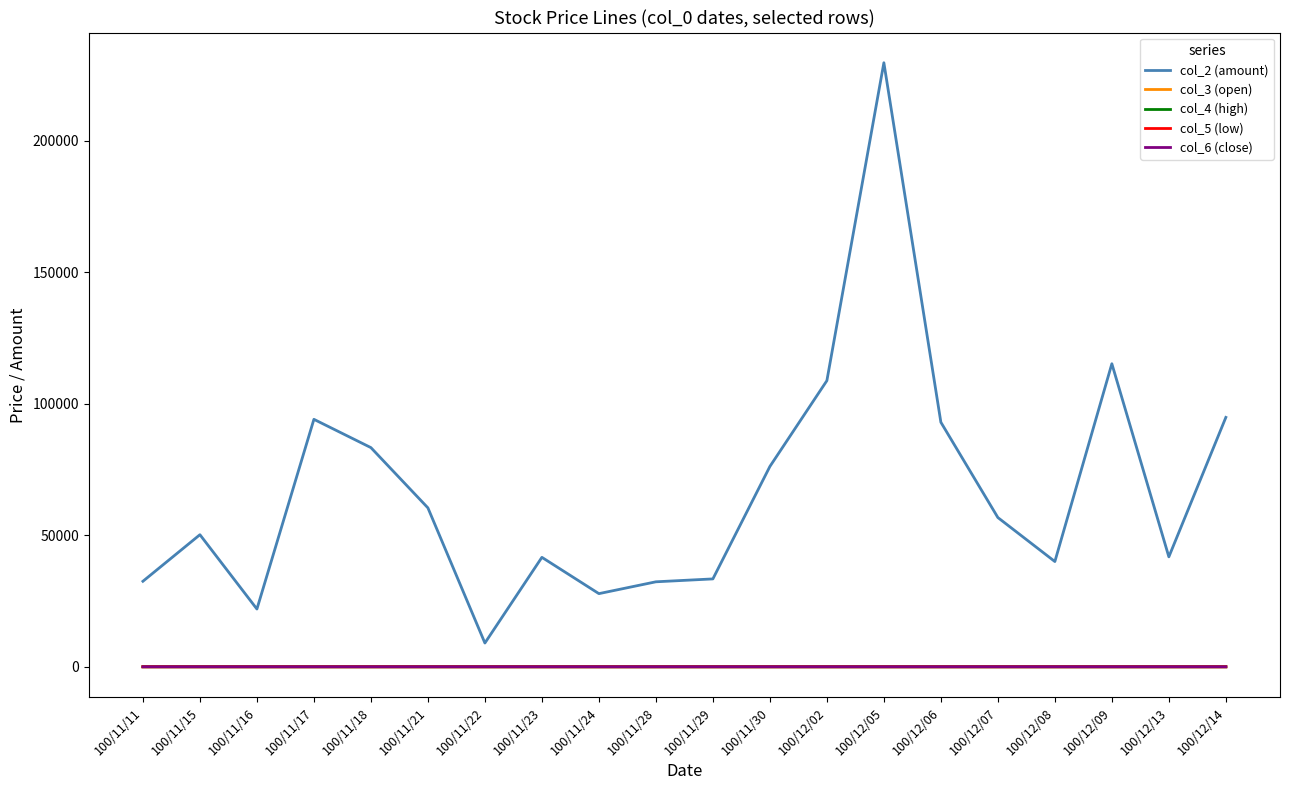

What are all the series names shown in the legend?

col_2 (amount), col_3 (open), col_4 (high), col_5 (low), col_6 (close)